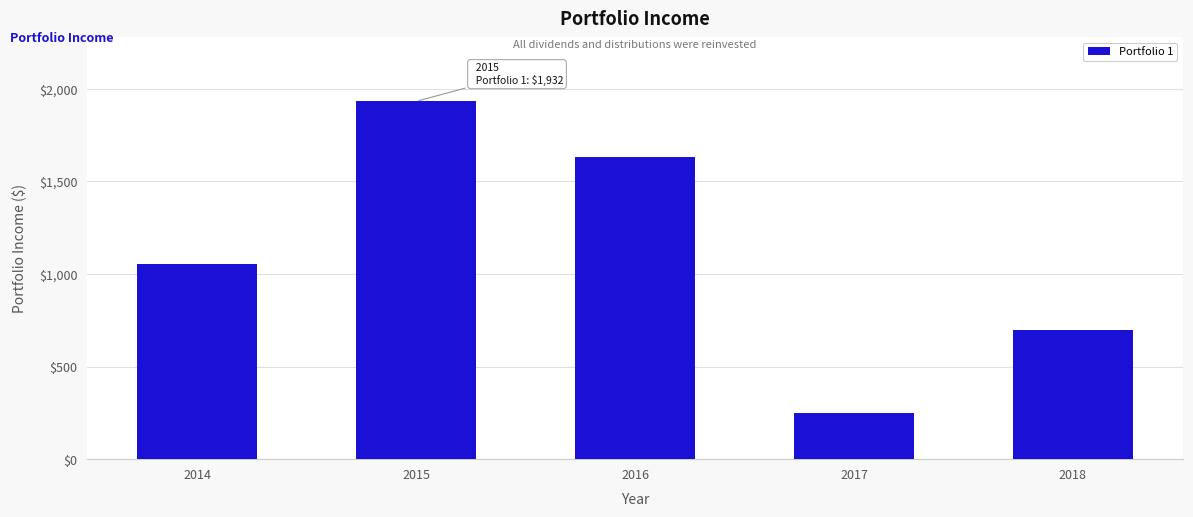

At which label is the value closest to 1089?

2014